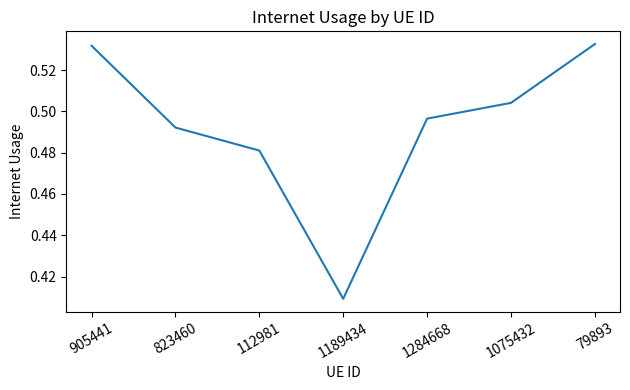

What is the sum of the values at 79893 and 1075432?

1.0